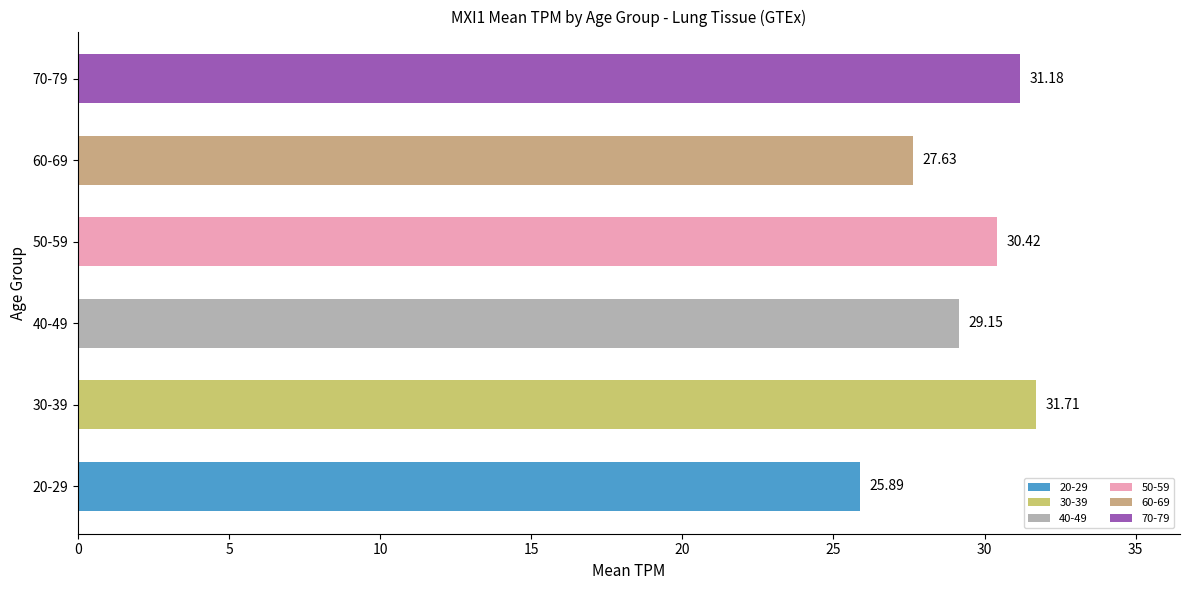

List the labels in order of value, smallest first.

20-29, 60-69, 40-49, 50-59, 70-79, 30-39